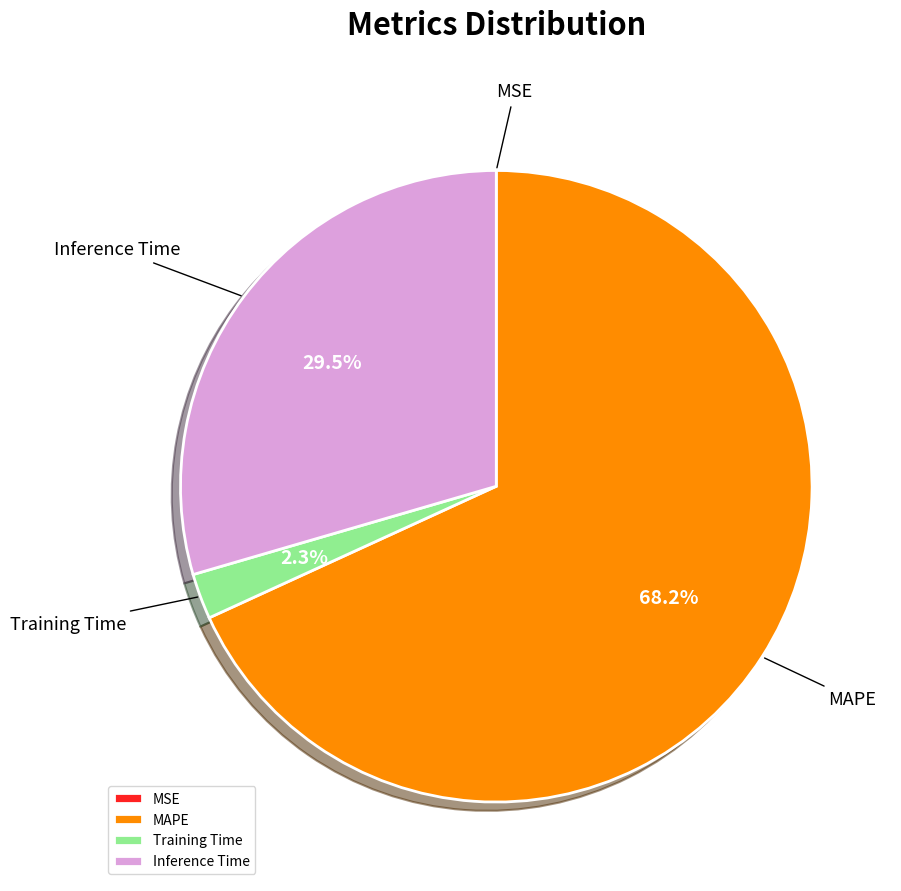

Is there a majority slice in this chart?

Yes